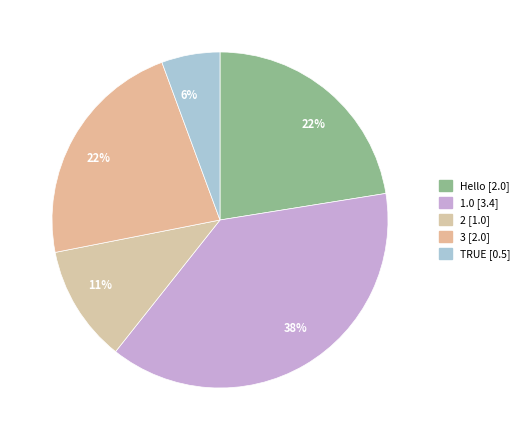

How much of the chart is everything except 1.0?

61.8%